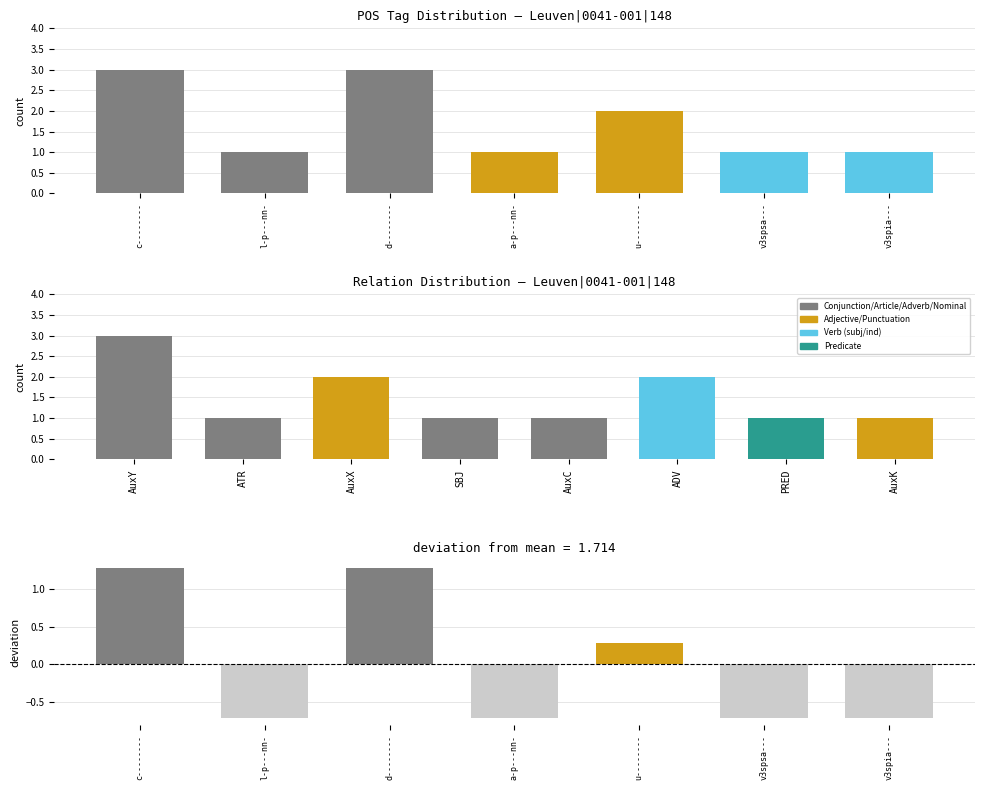

The chart shows a value of 1 at a-p---nn-. True or false?

False